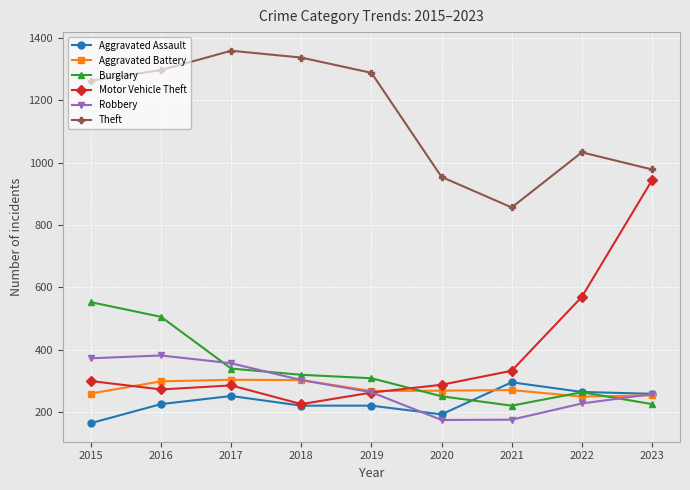

What is the minimum value shown in the chart?

164